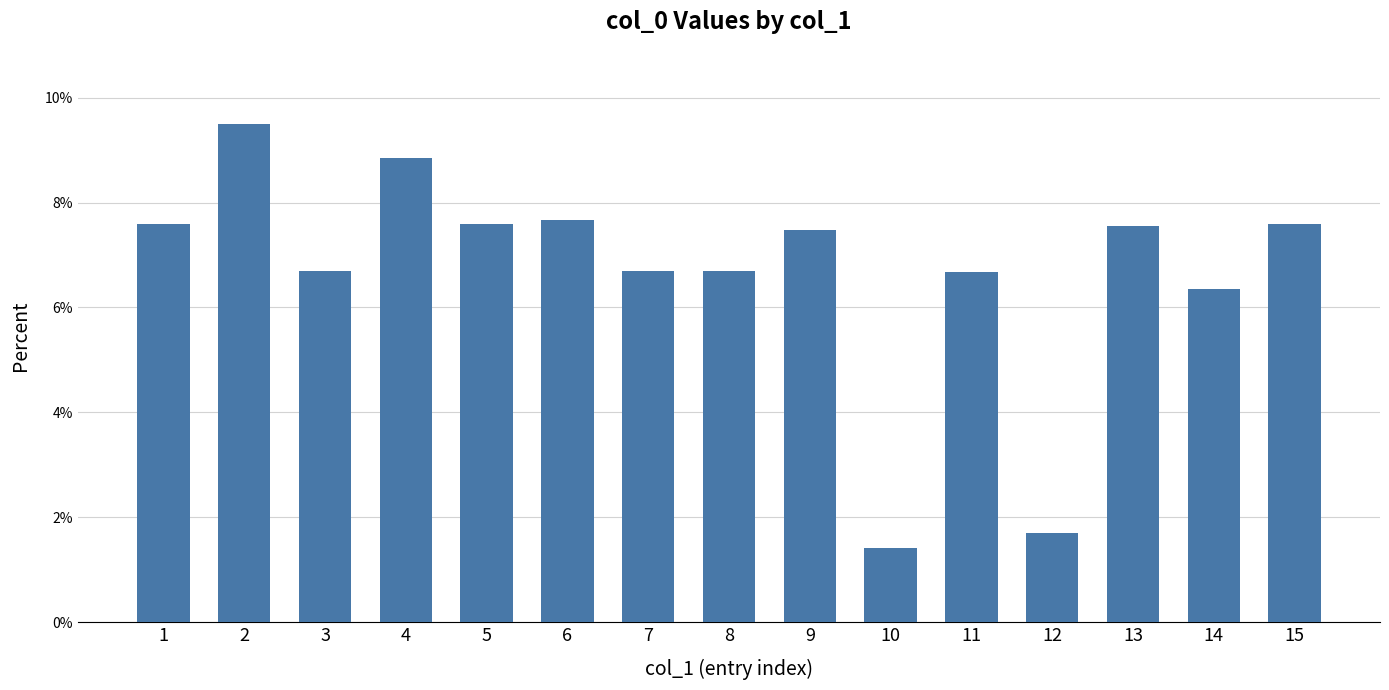

True or false: the data shows 7.7 at 6.

True